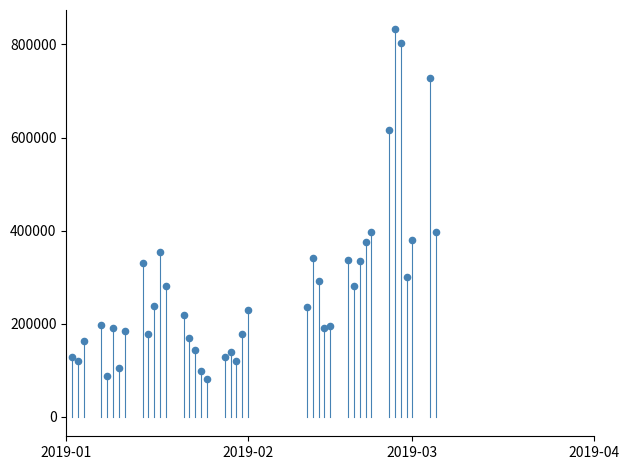

What is the range of Y values (max minus min)?

751448.7